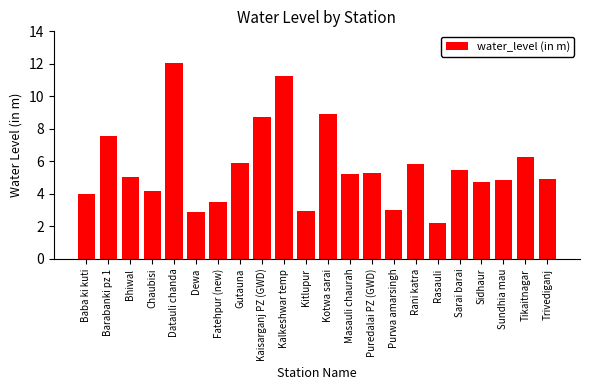

What is the difference between the second highest and second lowest values?

8.4